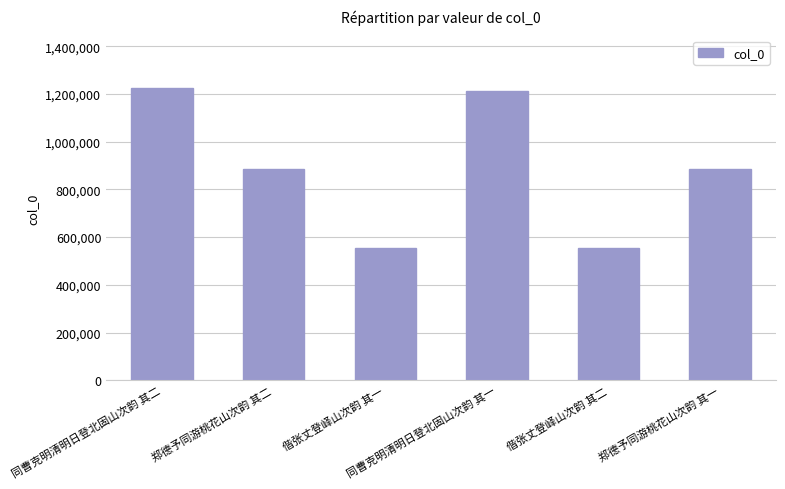

Does the chart contain stacked bars?

No